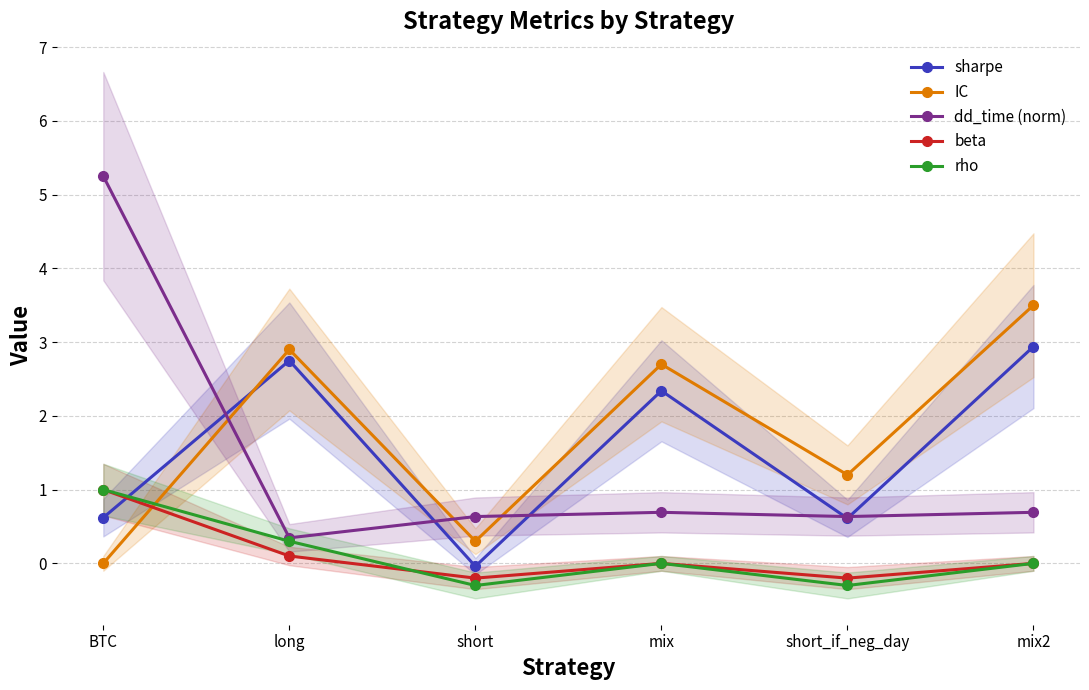

True or false: sharpe has more than 0 interior local peaks.

True